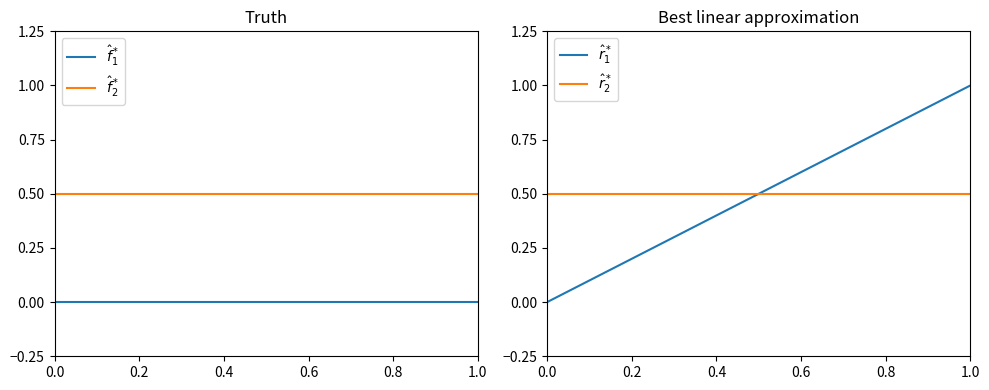

Read the $\hat{r}_1^*$ value at 1.0.

1.0